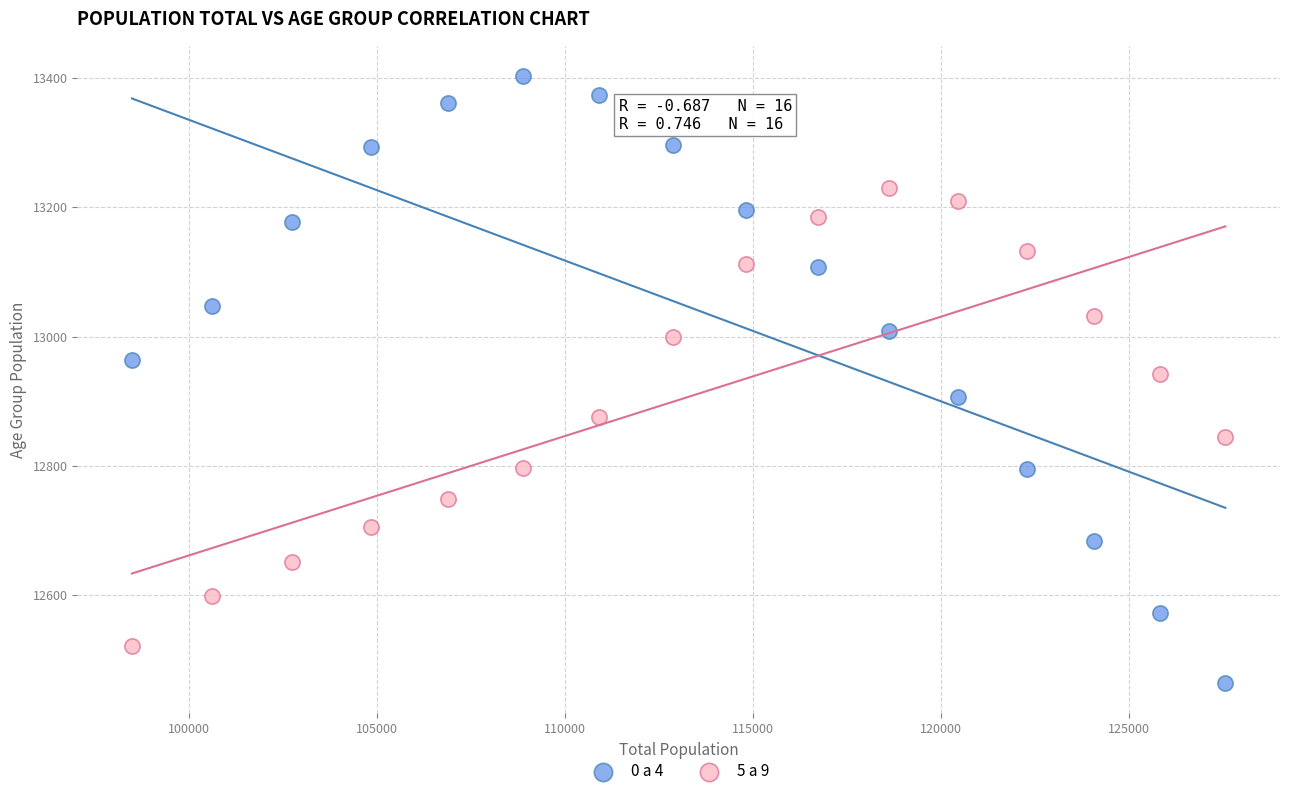

What are all the series names shown in the legend?

0 a 4, 5 a 9